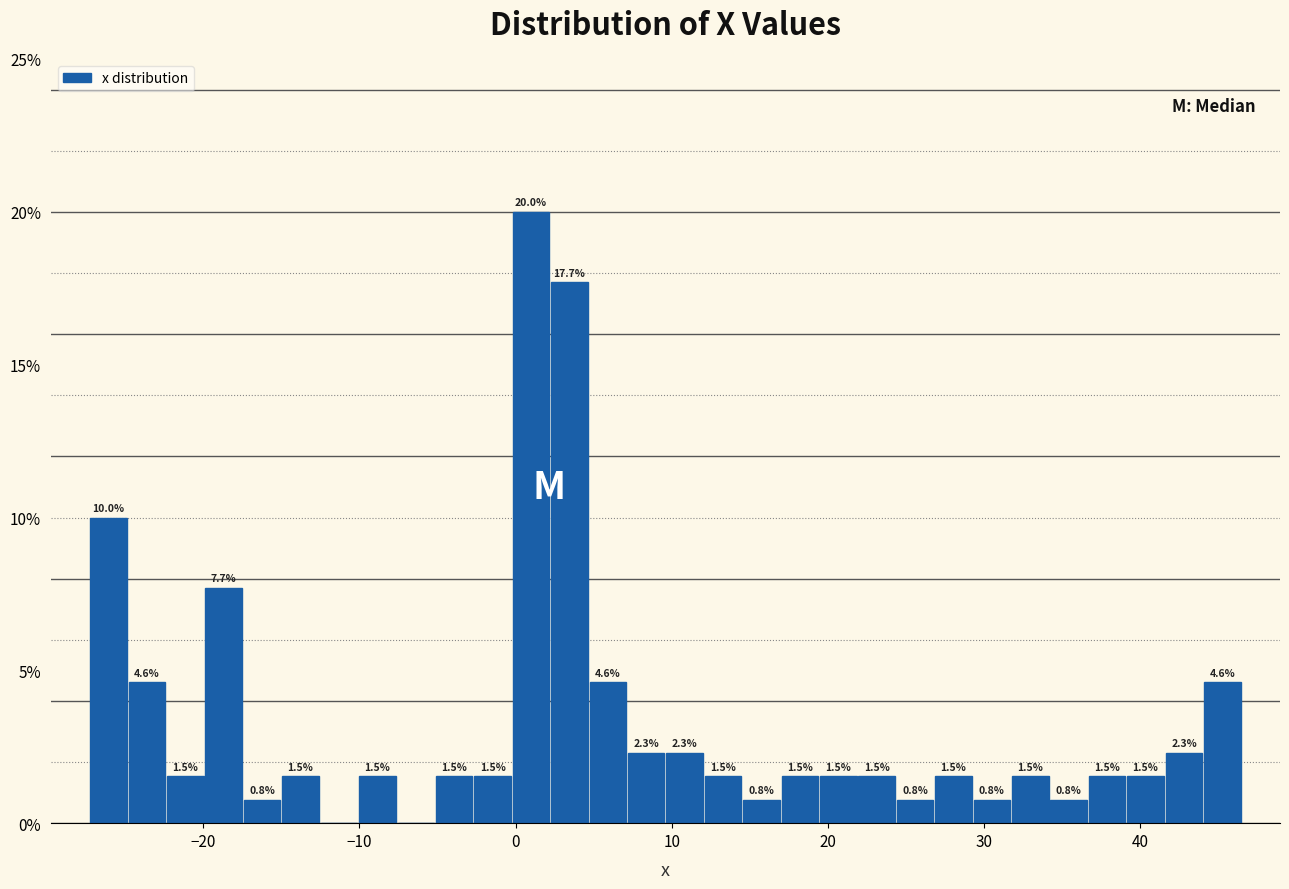

Around what value on the x-axis is the tallest bar? Give the approximate position of its centre, as read against the axis.

1